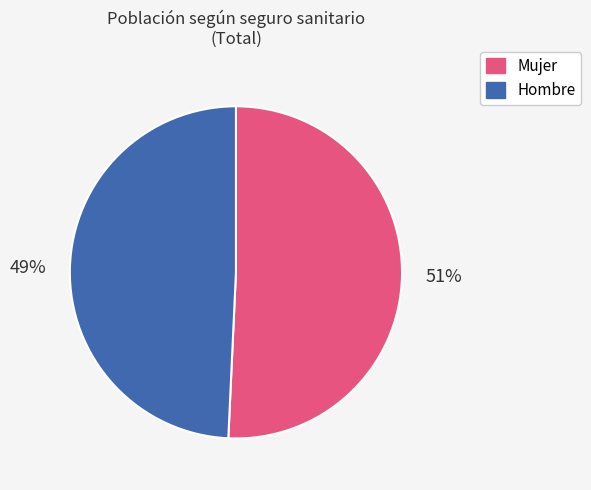

Do Hombre and Mujer together represent more than half of the pie?

Yes